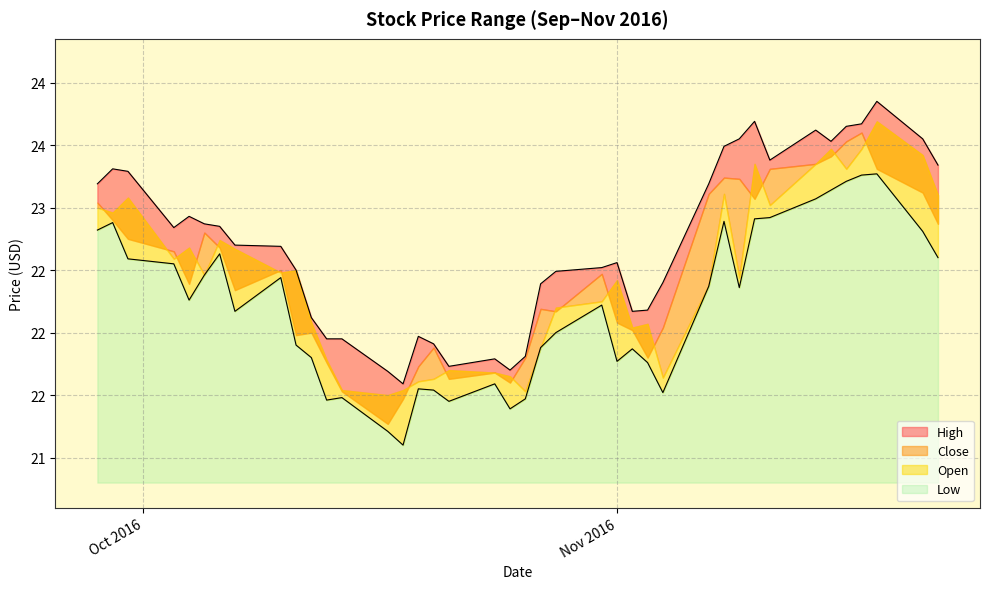

True or false: High and Low cross at least once.

False